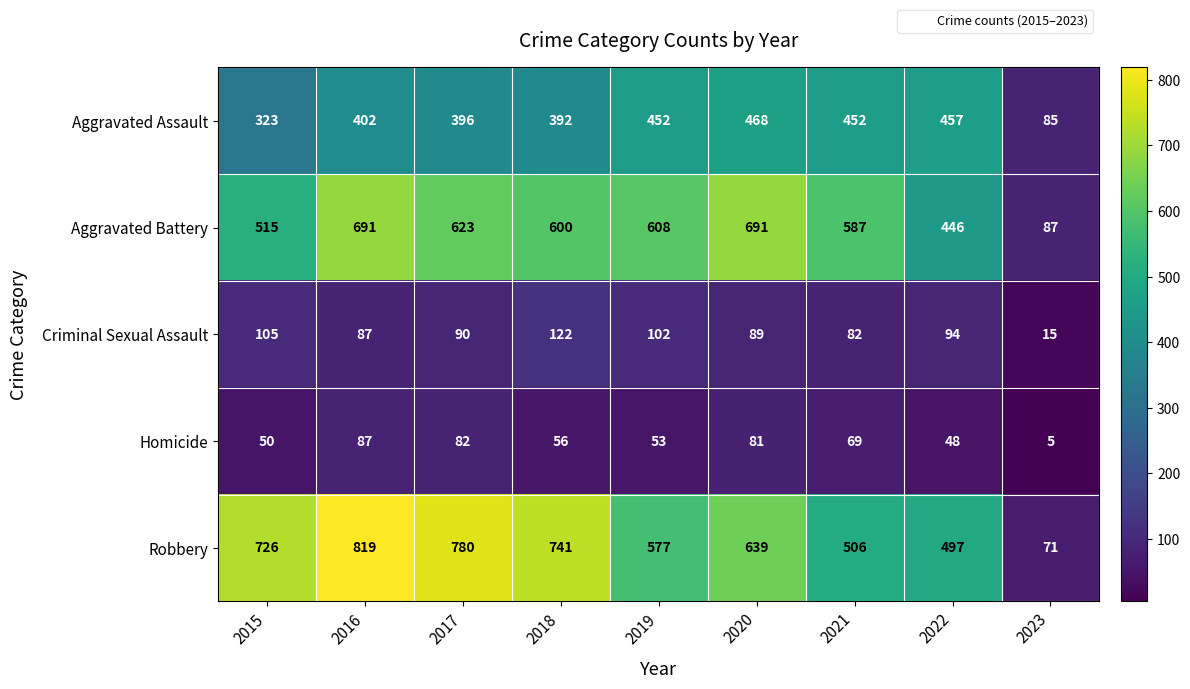

Is it true that Aggravated Battery equals 242 at 2019?

False